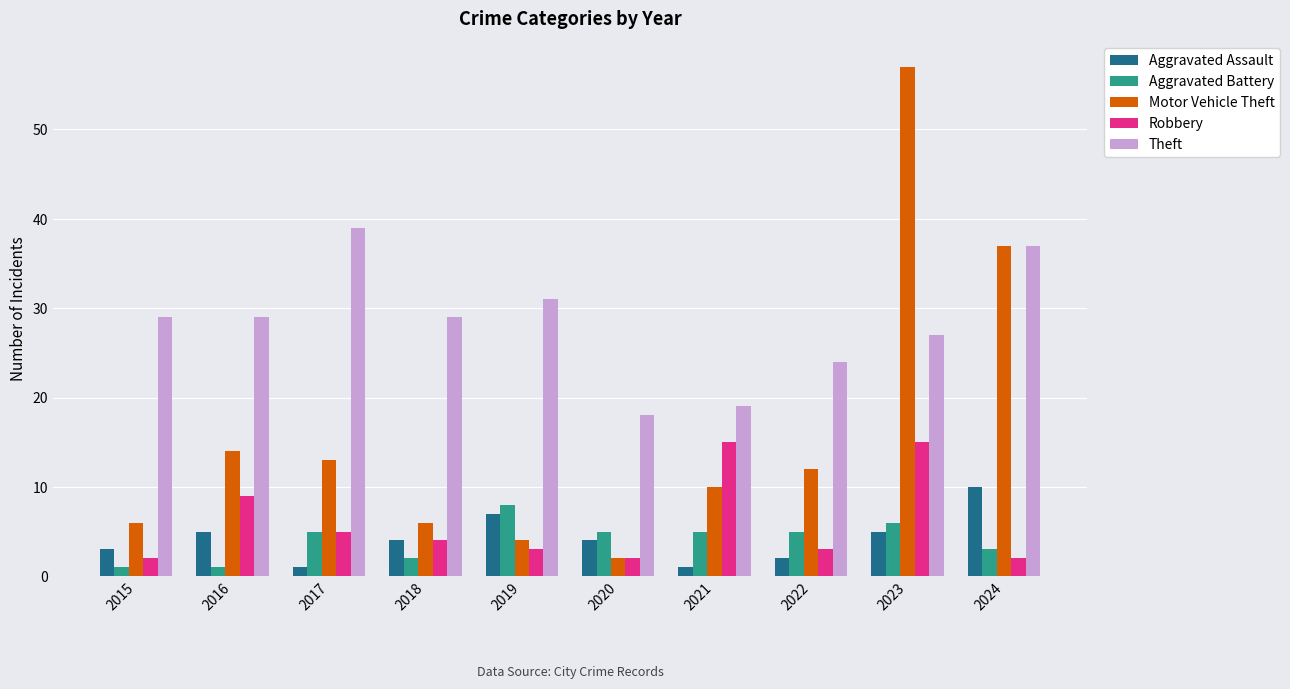

Between 2016 and 2018, which series saw the biggest shift?

Motor Vehicle Theft